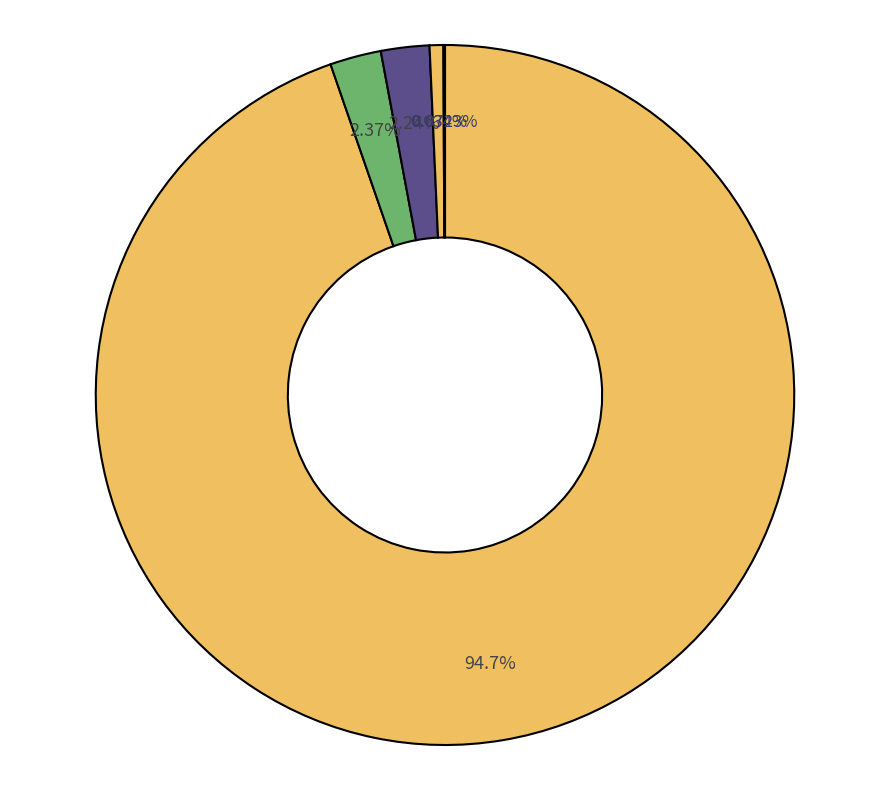

How many segments does this pie chart have?

5